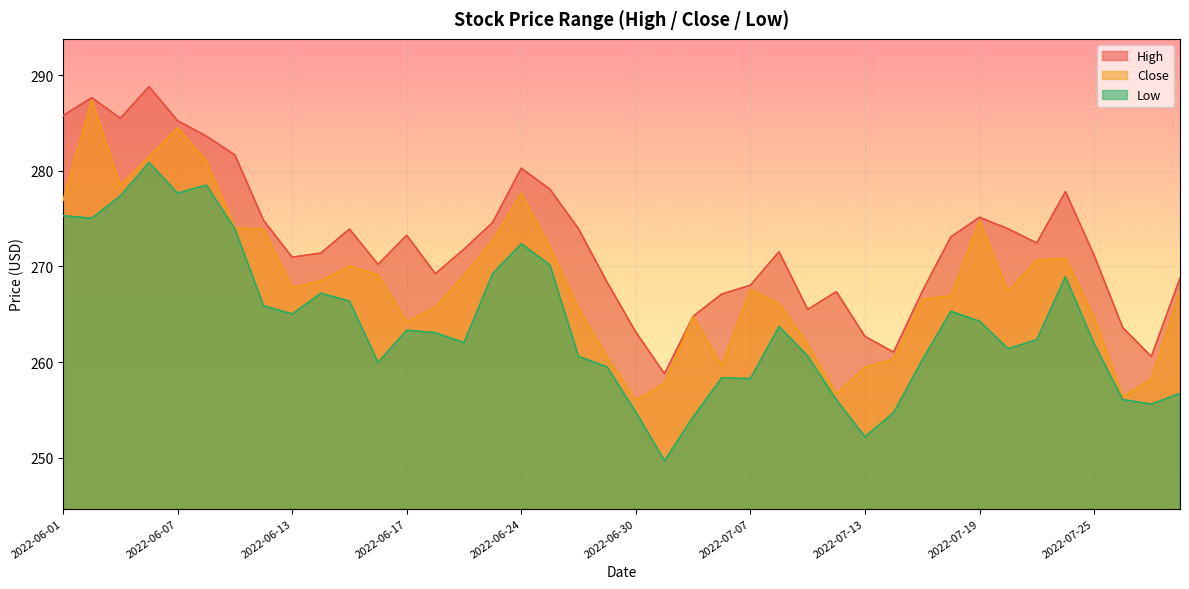

Which series changed the most between 2022-06-13 and 2022-06-23?

Close